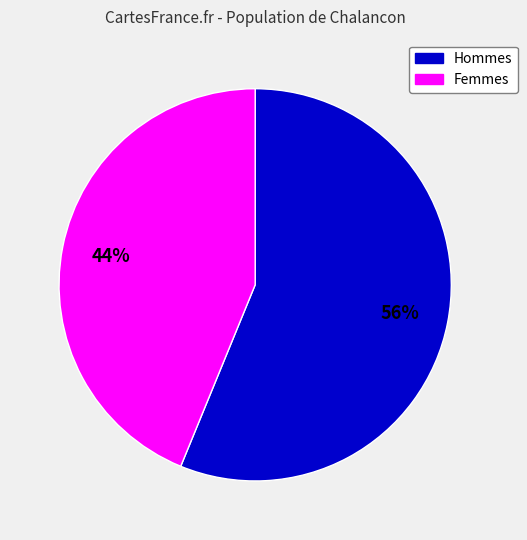

How many segments does this pie chart have?

2